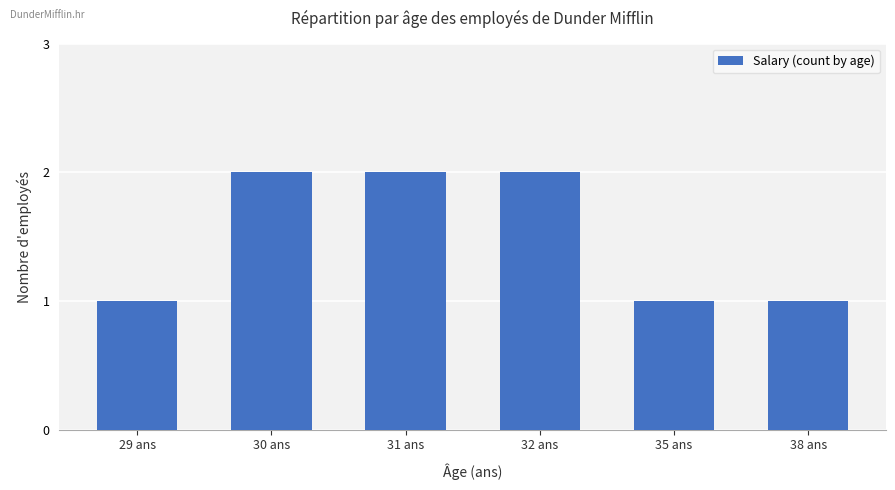

What is the difference between the maximum and minimum values?

1